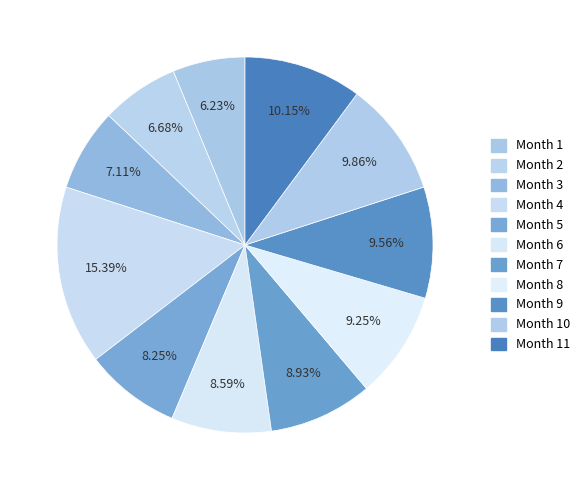

Count the number of slices in the pie.

11